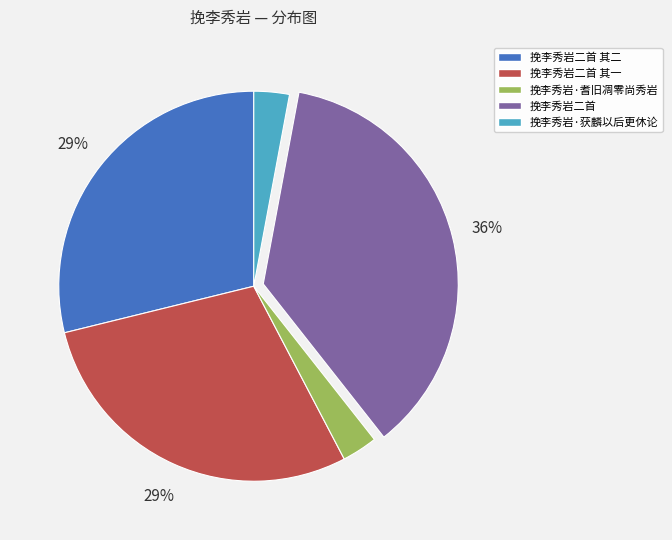

To the nearest percent, what is the average slice percentage?

20%